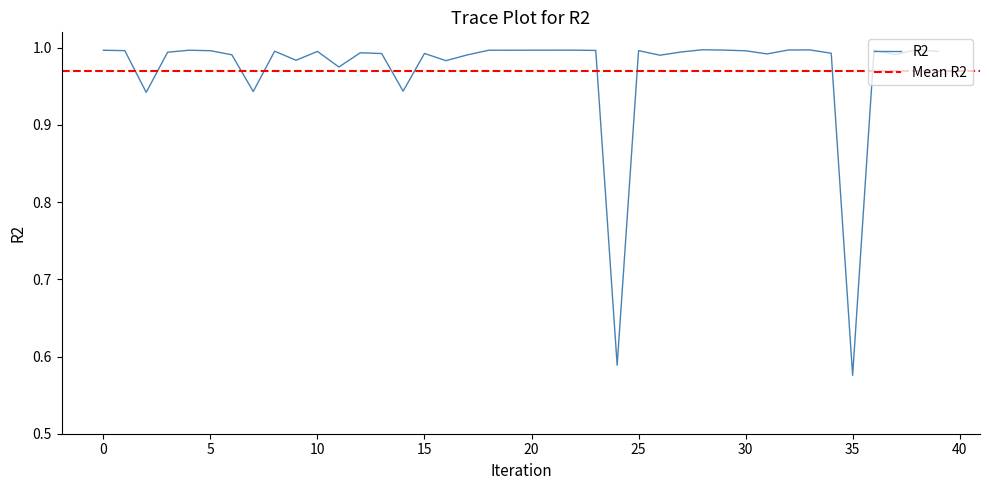

At which category does the data reach its first local peak?

4